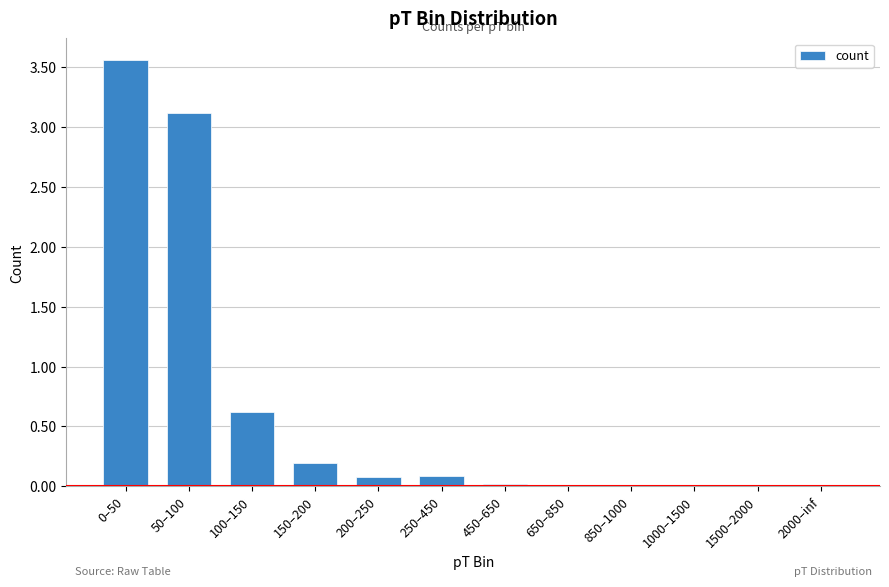

The value at 0–50 is 2.1. True or false?

False